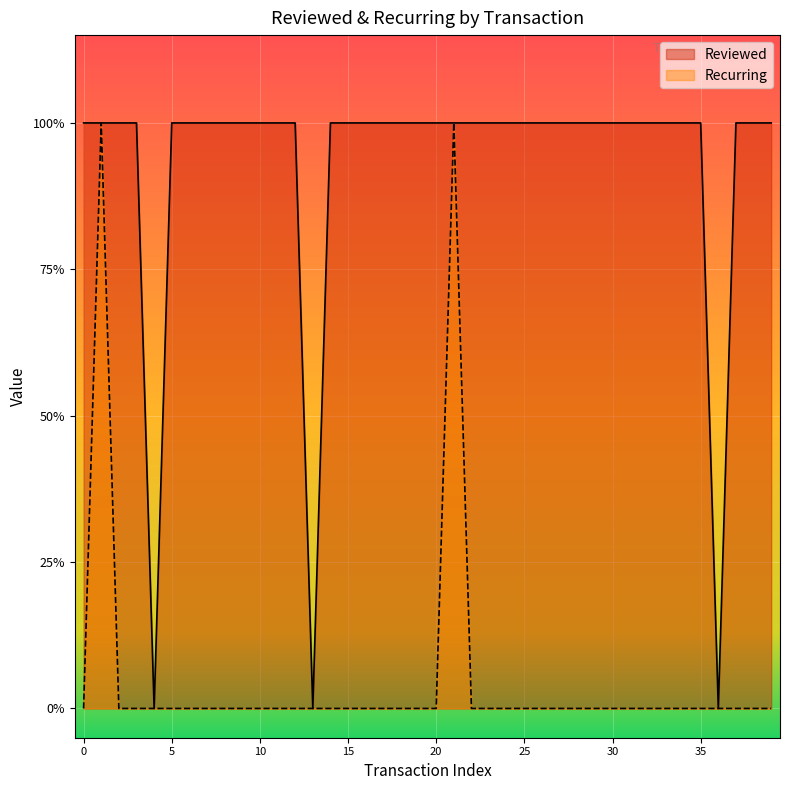

How many lines are shown in the chart?

2